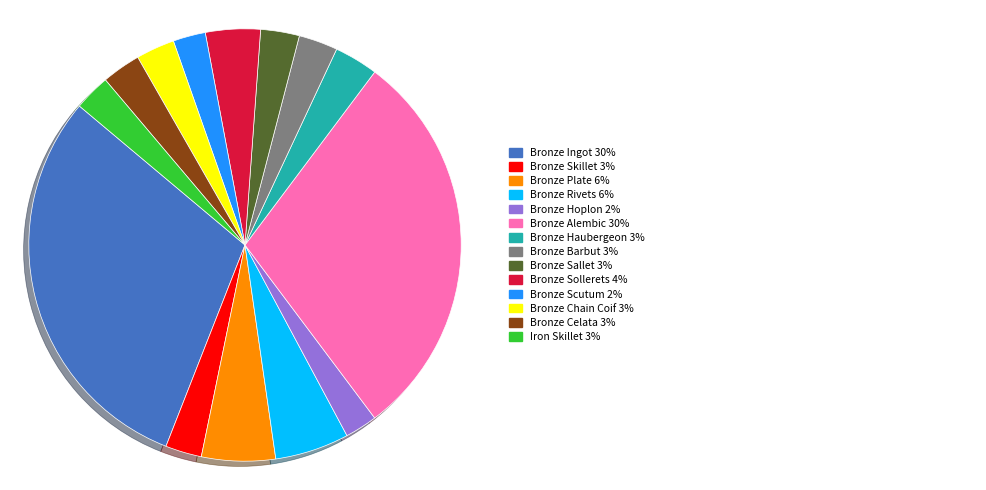

Is there a majority slice in this chart?

No